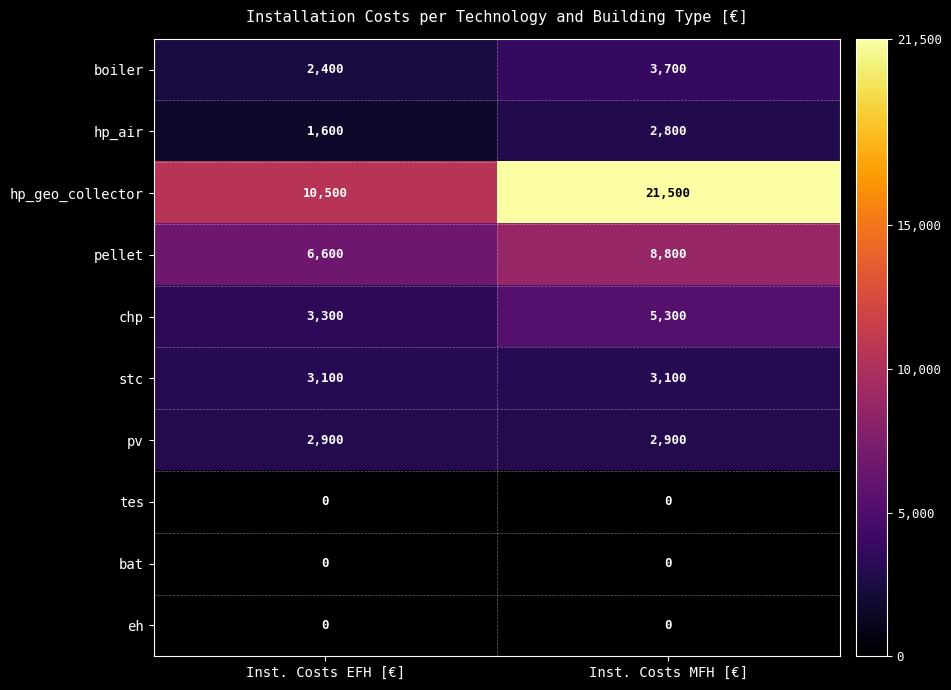

What is the maximum value shown in the chart?

21500